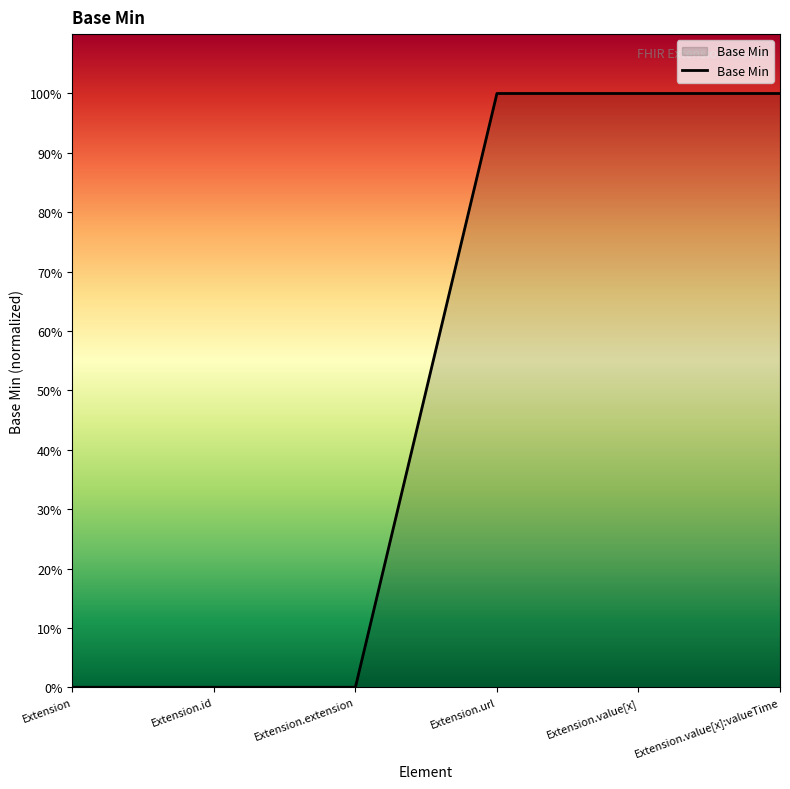

Is this an area chart (filled region under the line)?

Yes